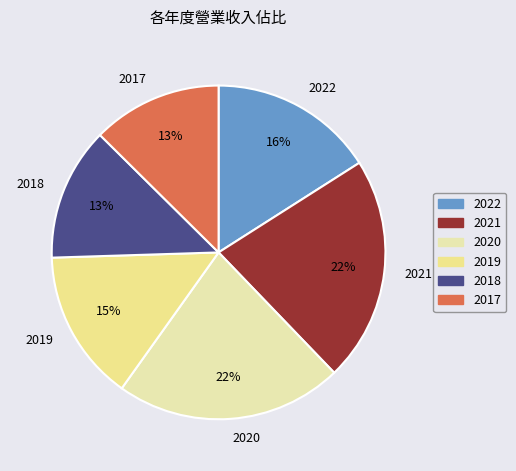

True or false: 2017 accounts for 13% of the total.

True